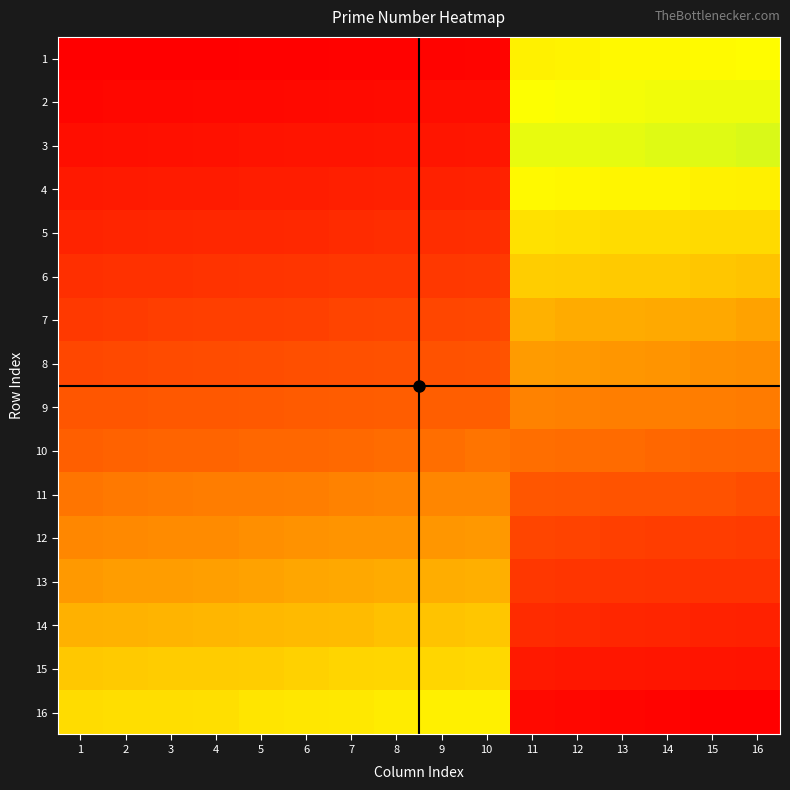

What is the spread (max minus min) of values at 4?

880